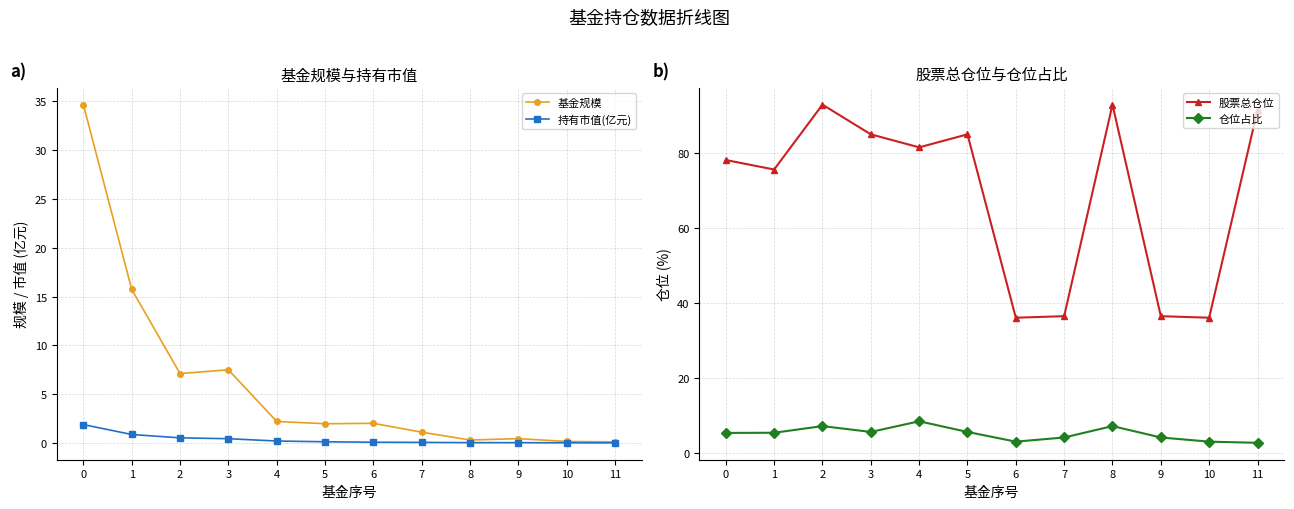

Where is the first local minimum for 股票总仓位?

1